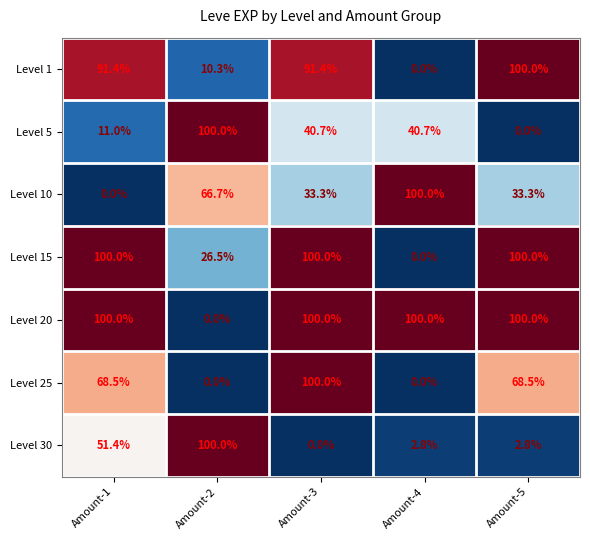

At which category is the sum across all series the highest?

Amount-3